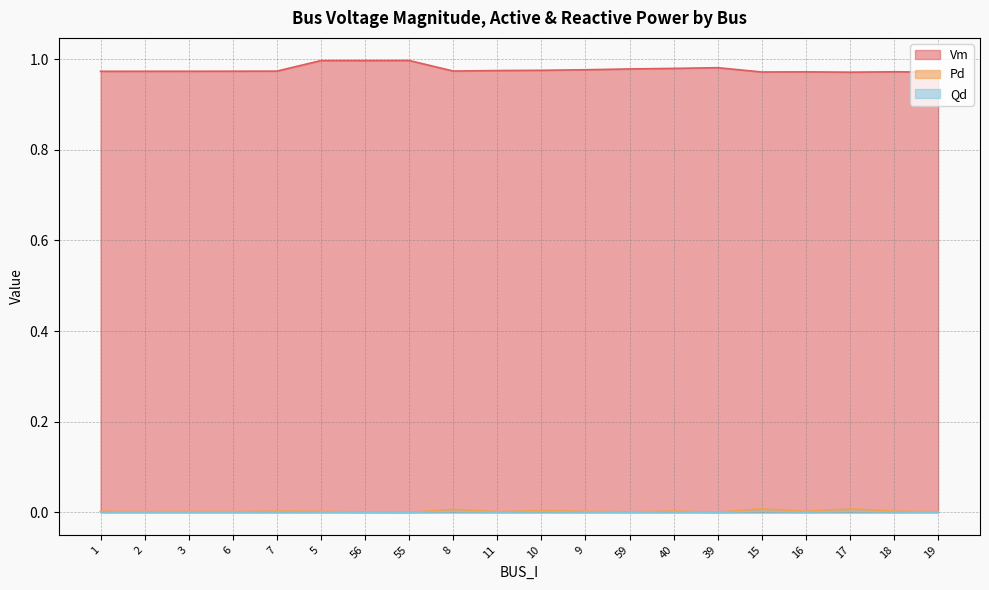

True or false: Qd has more than 0 interior local peaks.

True